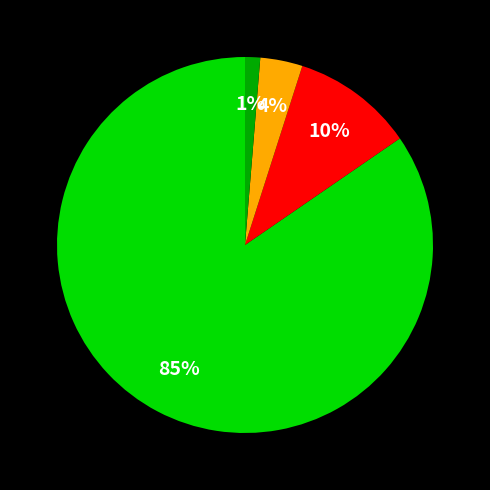

To the nearest percent, what is the average slice percentage?

25%